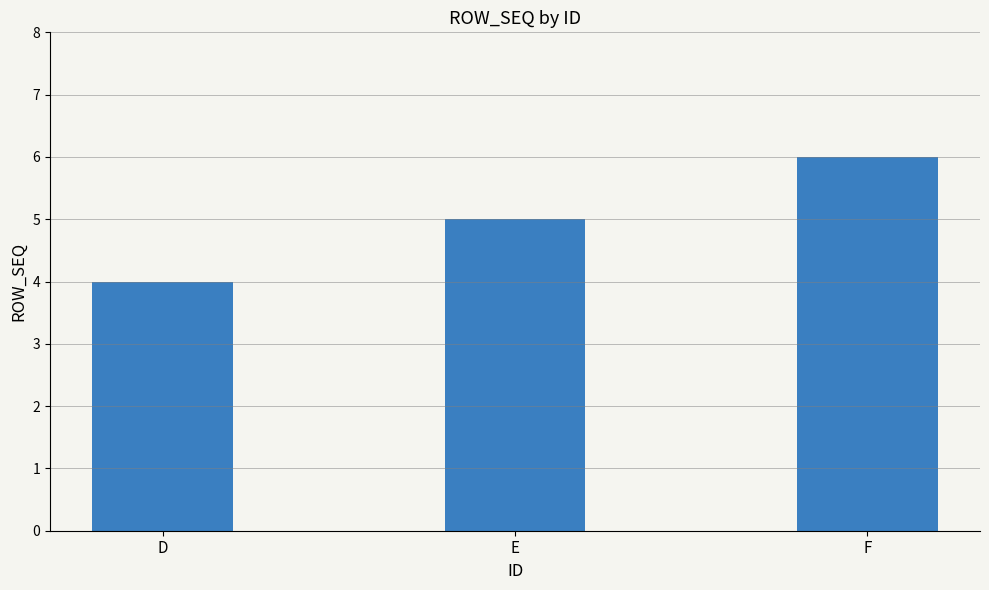

The chart shows a value of 2 at F. True or false?

False